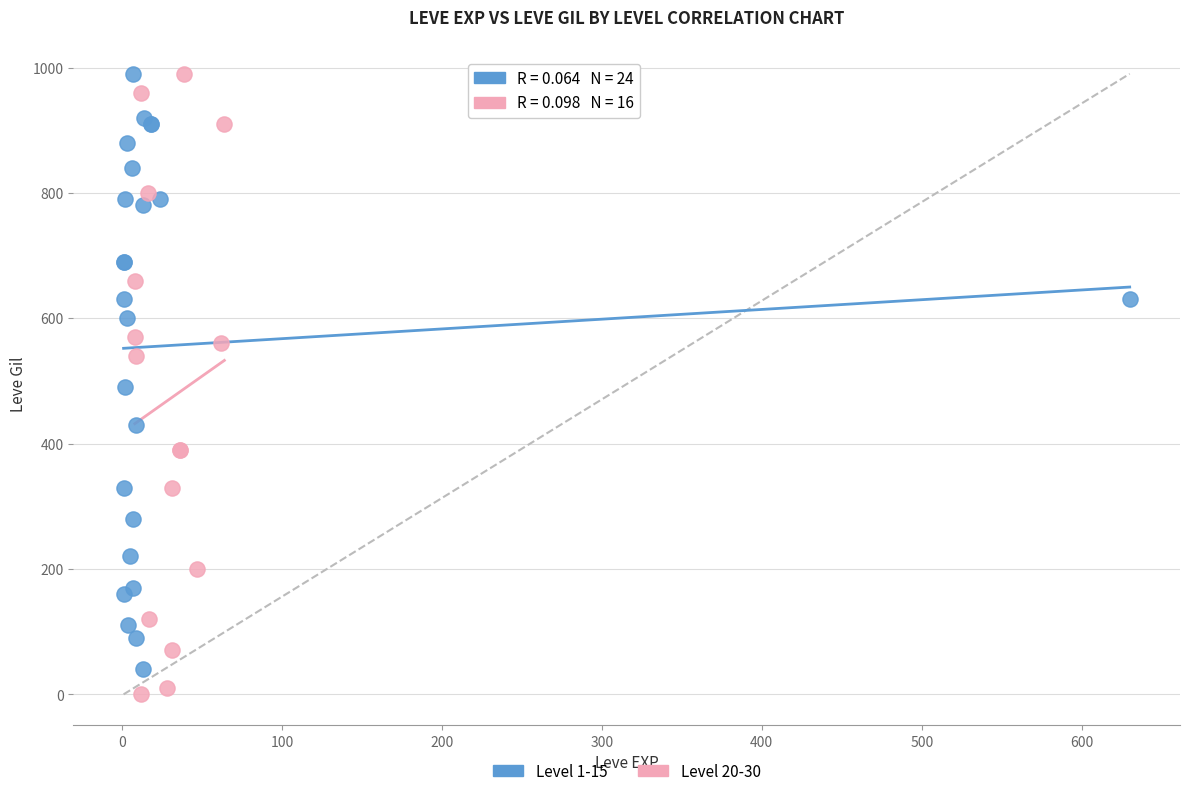

Which series has the widest spread of Y values?

Level 20-30